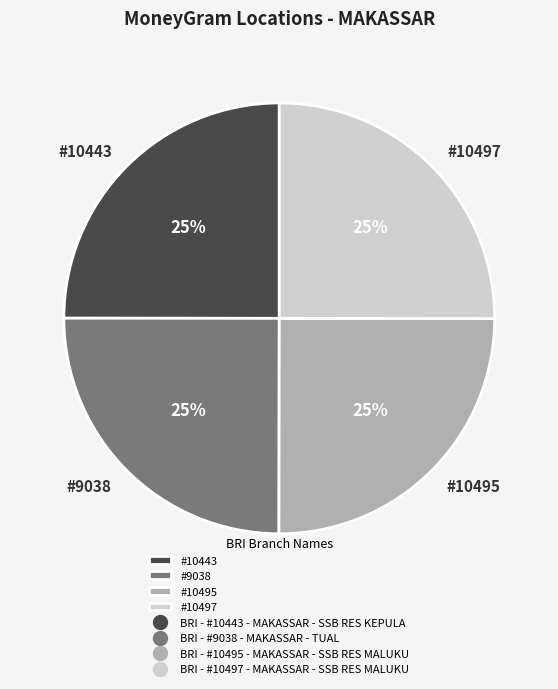

What percentage is the #10497 slice, to the nearest percent?

25%